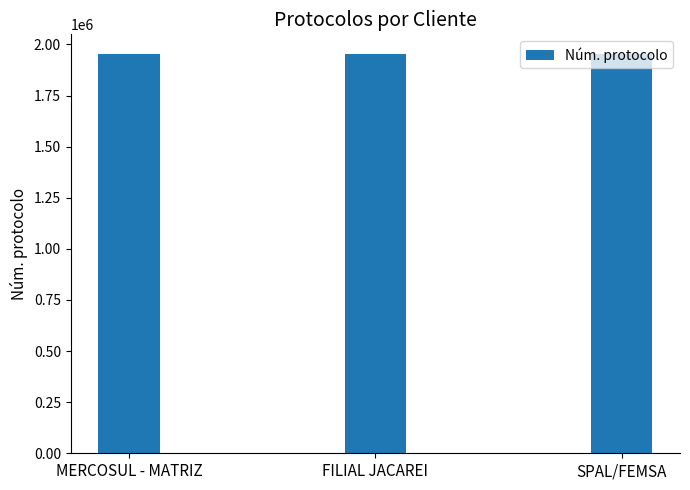

Are the bars grouped side by side (vs. stacked)?

No